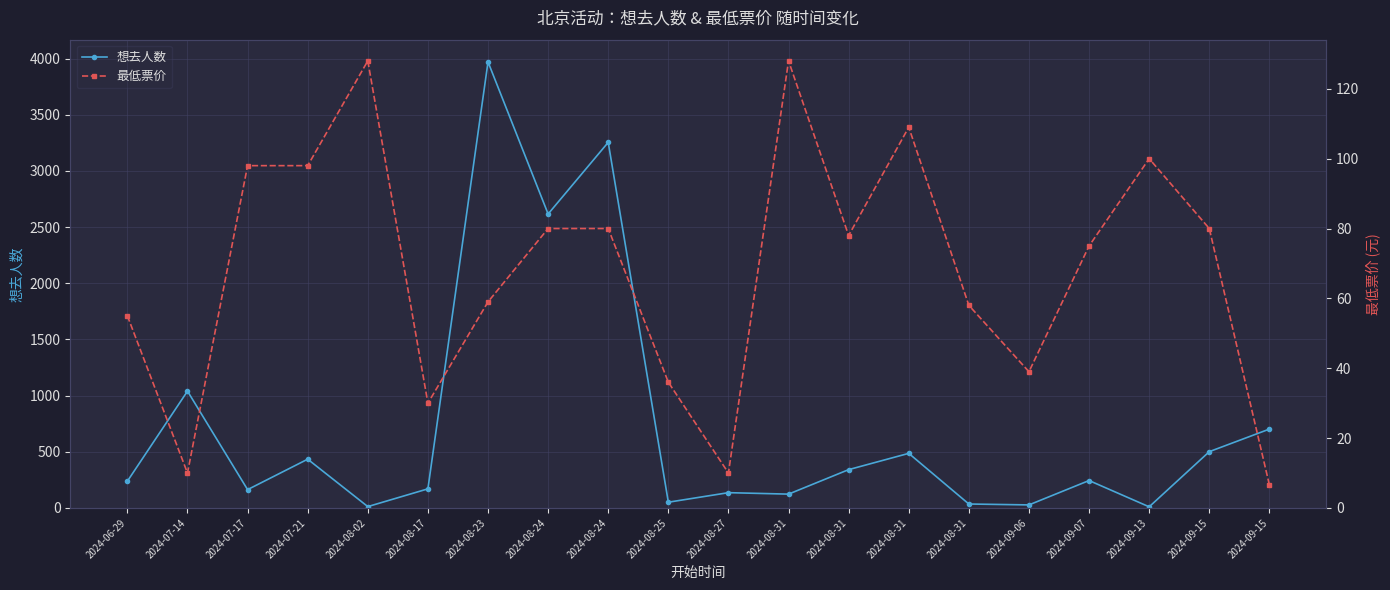

Where do 想去人数 and 最低票价 first cross each other?

2024-07-21 and 2024-08-02